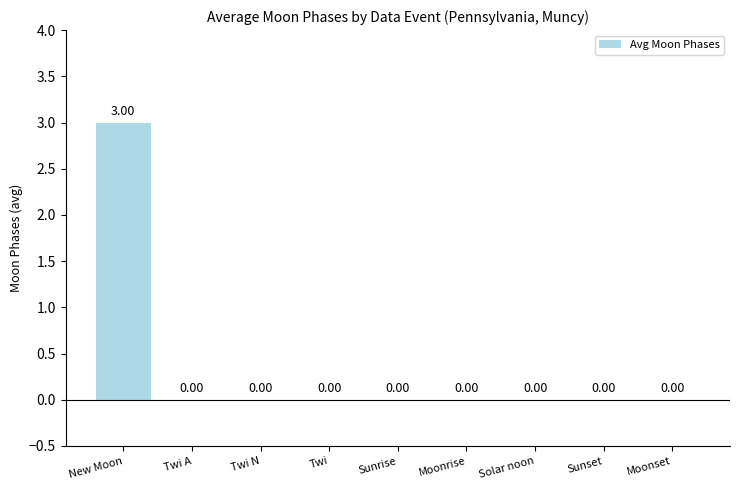

Which label corresponds to the largest value in the chart?

New Moon